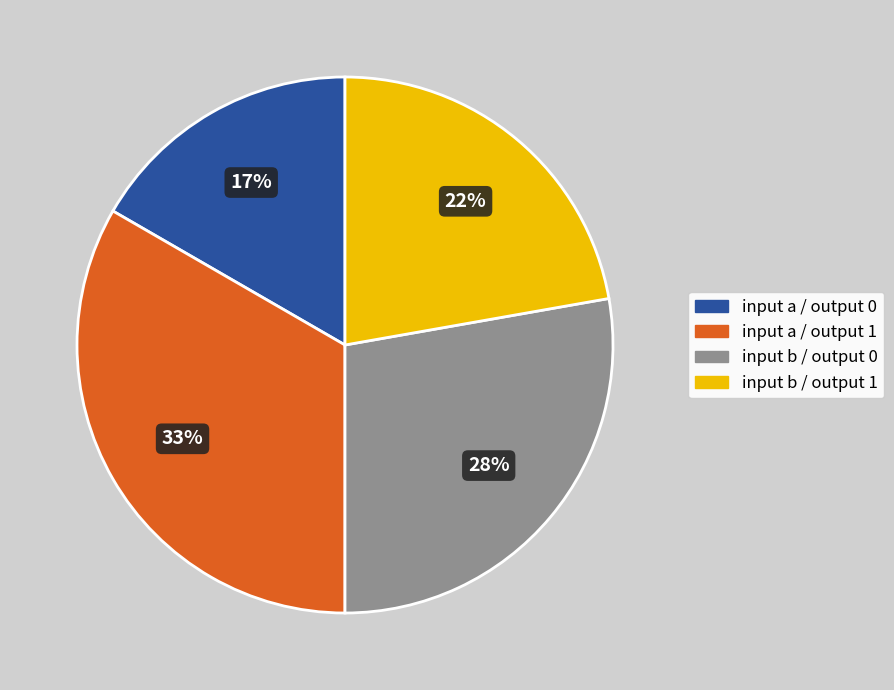

Is there any slice that represents more than half of the pie?

No